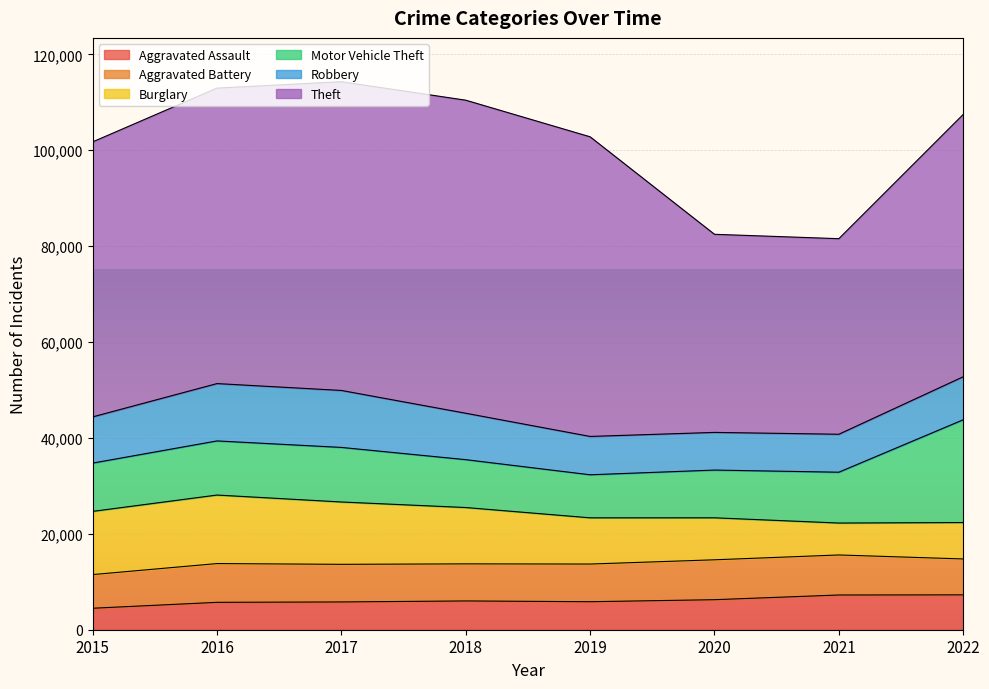

Reading right to left, transcribe all the data shown in this chart.

Aggravated Assault: 7272	7243	6263	5841	6001	5793	5712	4480
Aggravated Battery: 7488	8348	8319	7857	7734	7845	8085	7018
Burglary: 7595	6658	8757	9639	11746	13001	14289	13184
Motor Vehicle Theft: 21427	10598	9956	8977	9984	11380	11286	10068
Robbery: 8969	7918	7855	7994	9680	11880	11960	9638
Theft: 54711	40784	41313	62486	65285	64381	61619	57350